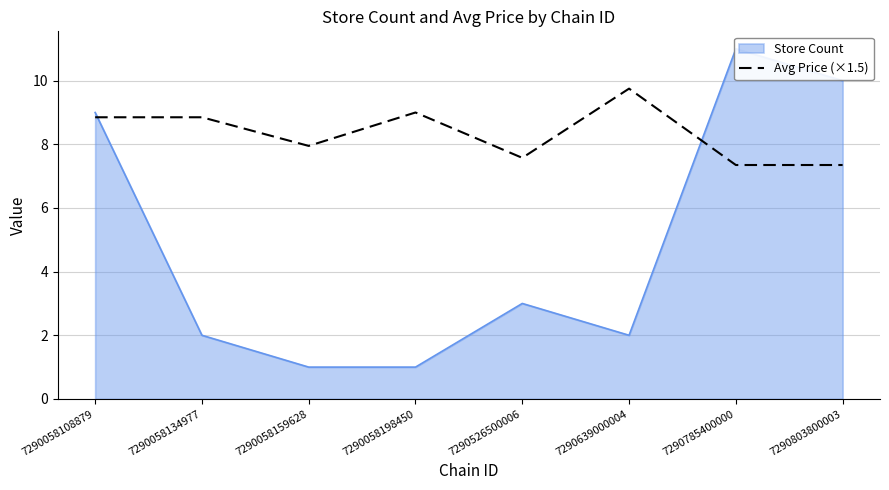

List the labels in order of value, smallest first.

7290785400000, 7290803800003, 7290526500006, 7290058159628, 7290058108879, 7290058134977, 7290058198450, 7290639000004